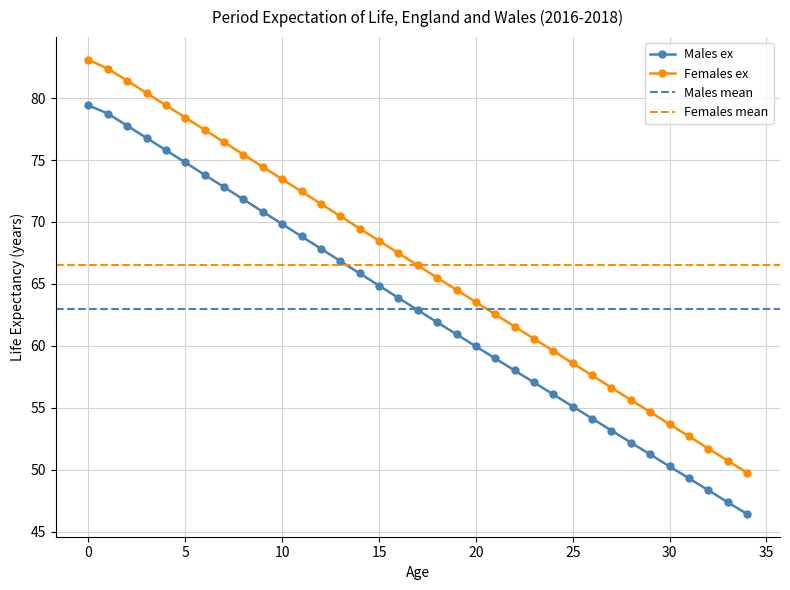

Rank the series by their average value, from highest to lowest.

Females ex, Males ex